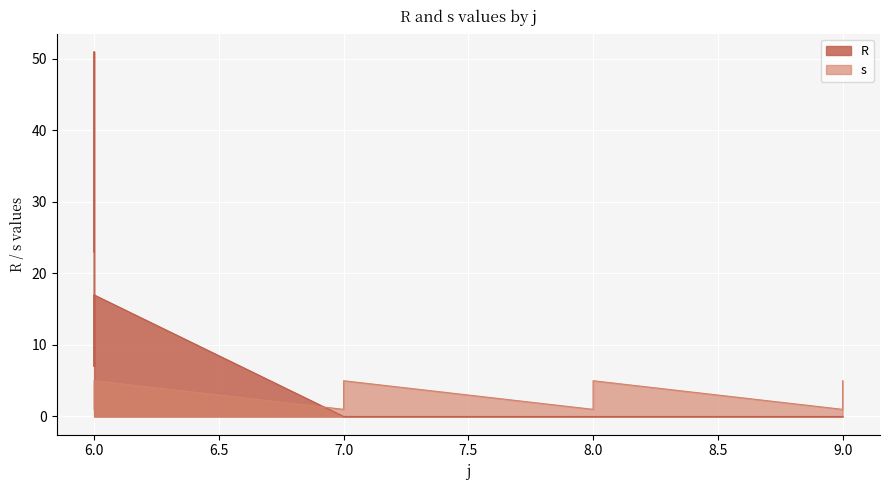

Where is the first local minimum for R?

6